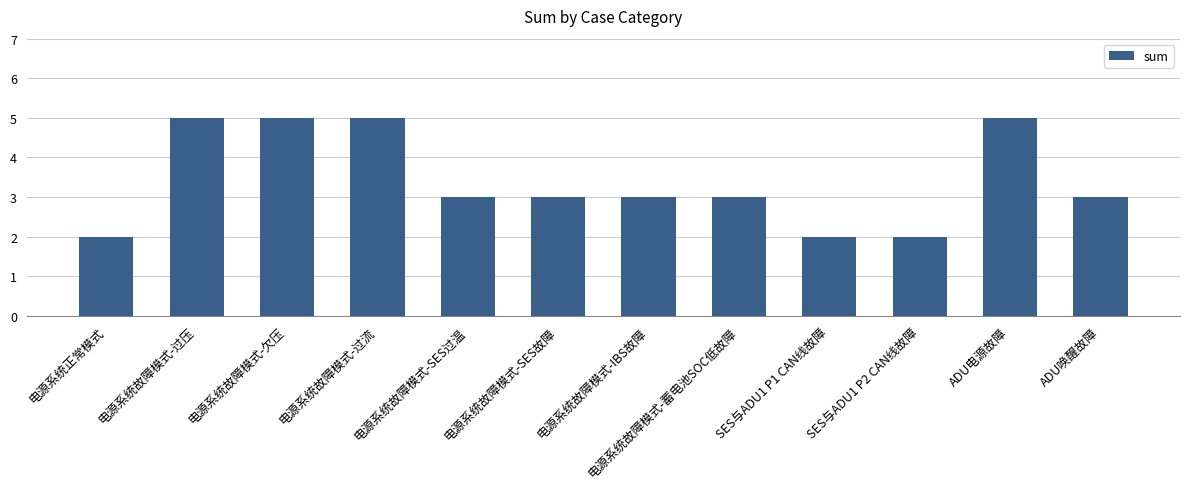

What is the change in value from 电源系统正常模式 to ADU电源故障?

+3